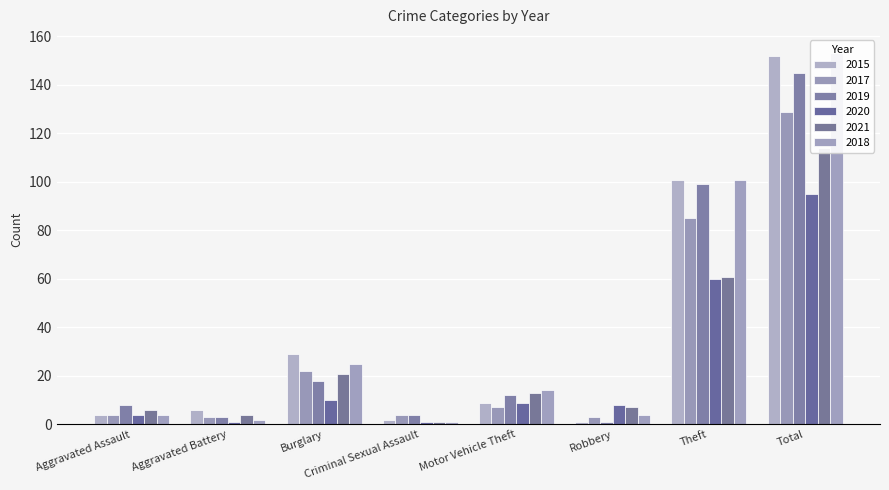

What is the label of the 4th bar from the left?

Criminal Sexual Assault